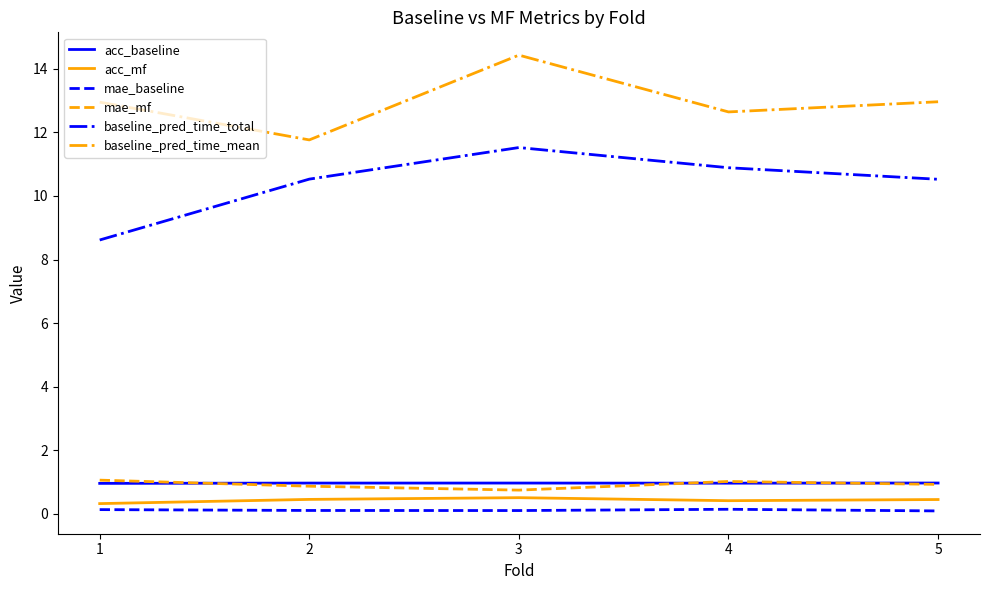

True or false: acc_mf and mae_mf cross at least once.

False